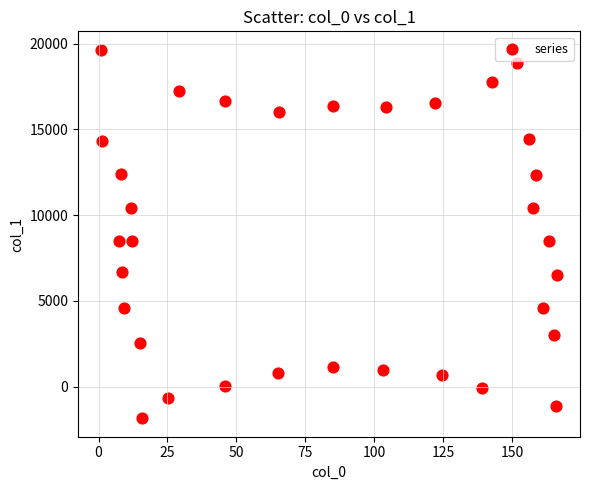

What is the range of Y values (max minus min)?

21503.9